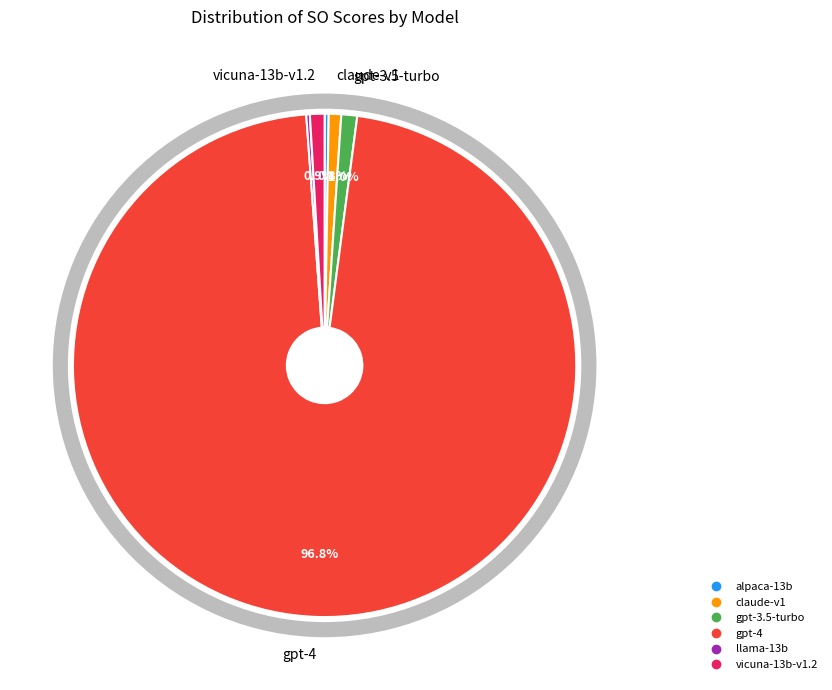

To the nearest percent, what is the average slice percentage?

17%